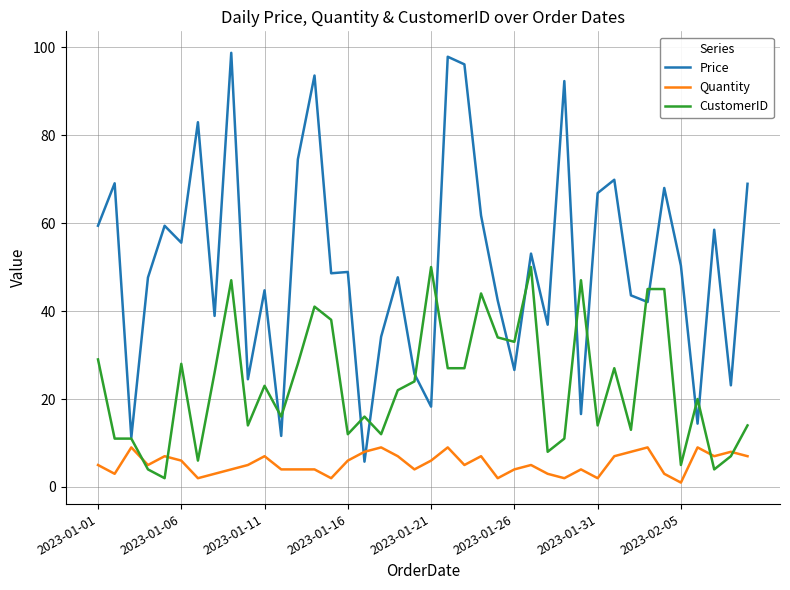

Which series has the largest total across all categories?

Price